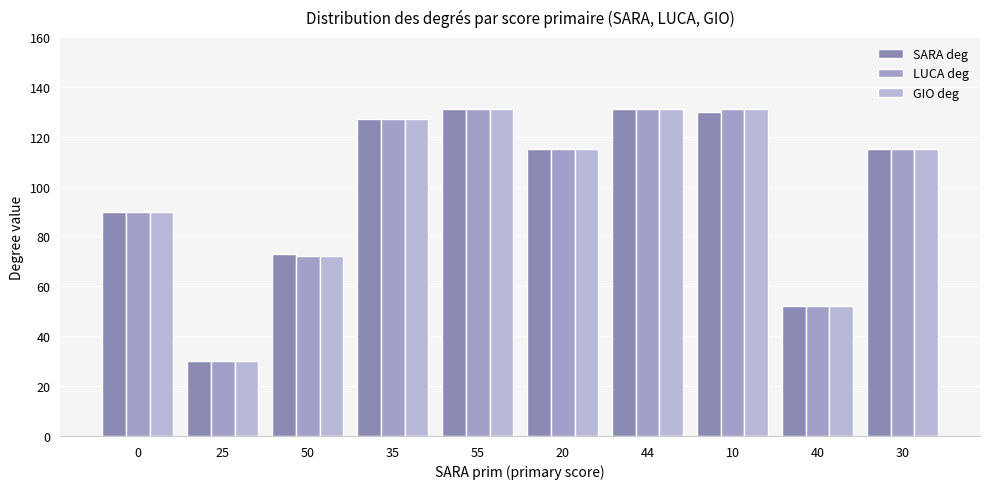

What value does the SARA deg series have at 10, to the nearest 50?

150